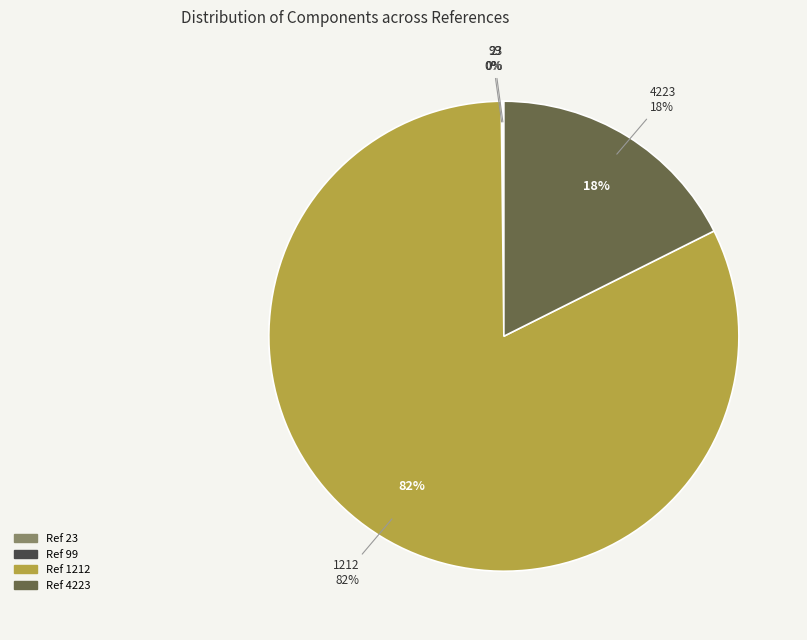

Rank the categories by value from lowest to highest.

23, 99, 4223, 1212